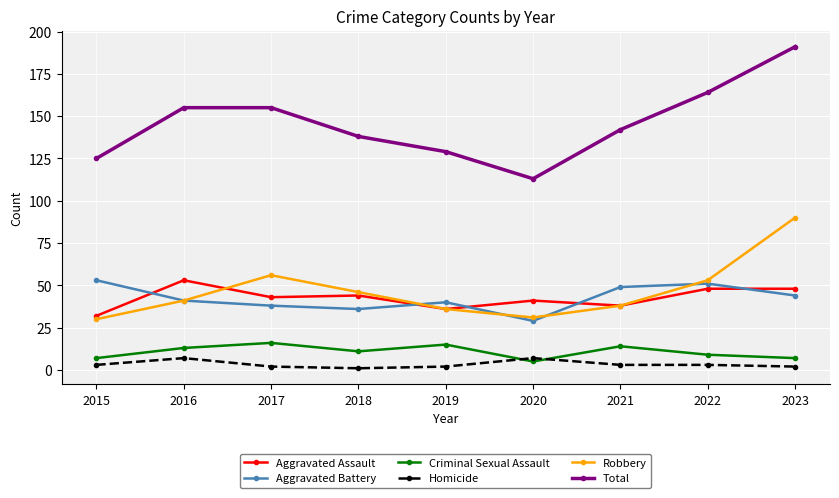

At how many categories does at least one series exceed 101?

9